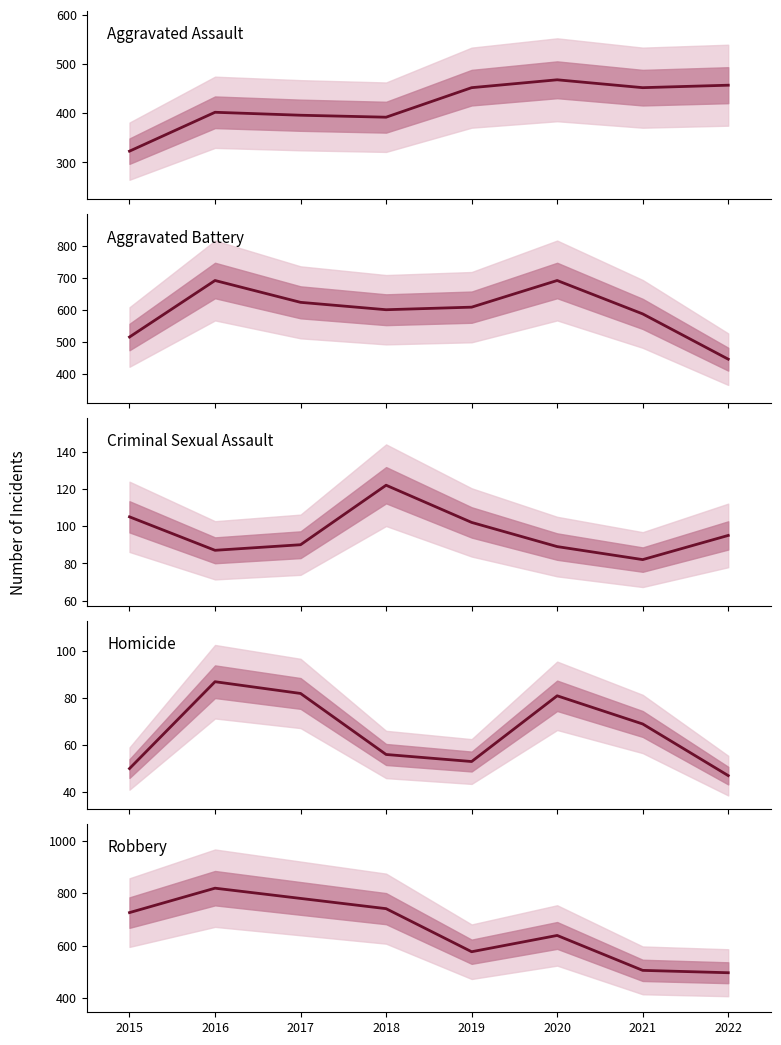

Which series ends up on top after the final intersection of Aggravated Assault and Aggravated Battery?

Aggravated Assault